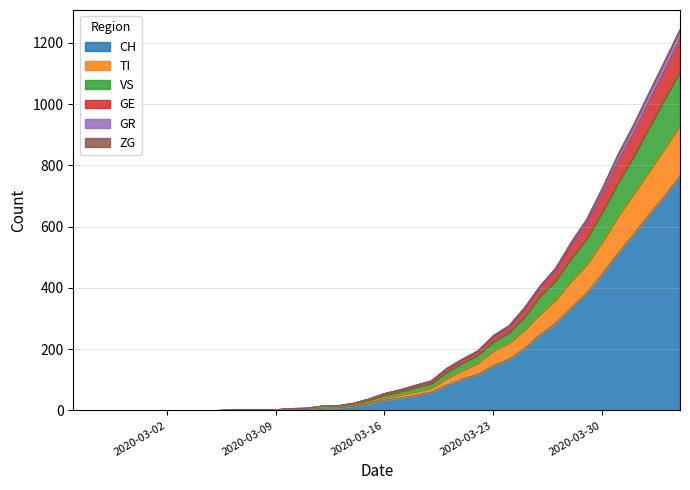

What is the label of the 14th point from the left?

2020-03-09